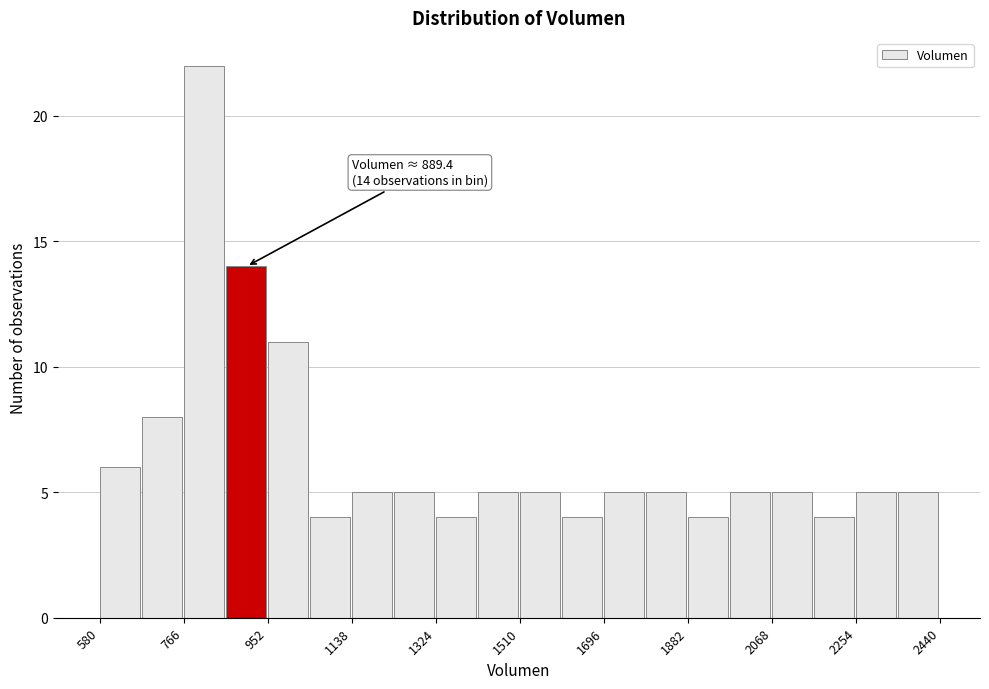

Over which range of the x-axis is the bar tallest?

760 to 860